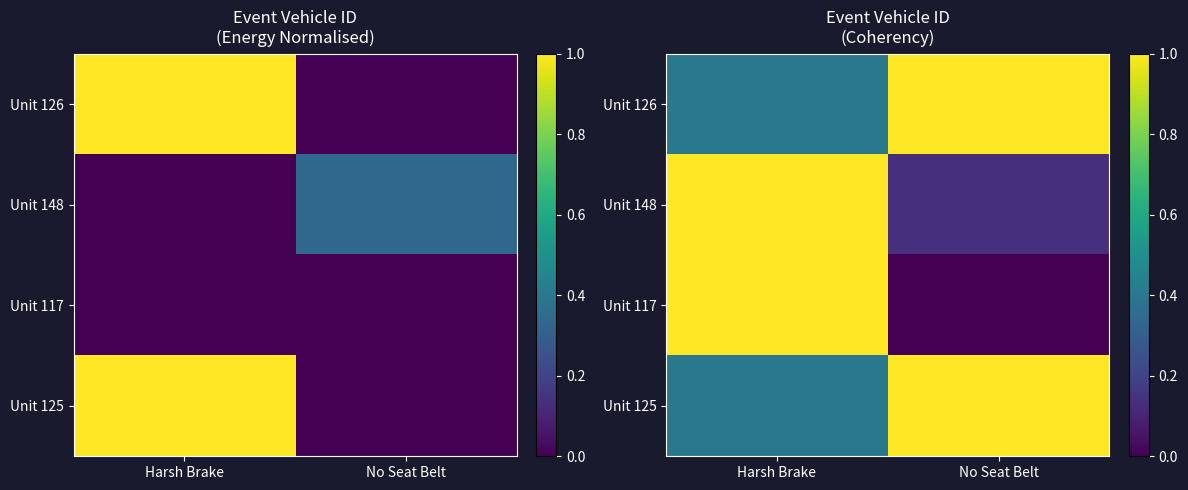

At which category is the sum across all series the highest?

Harsh Brake